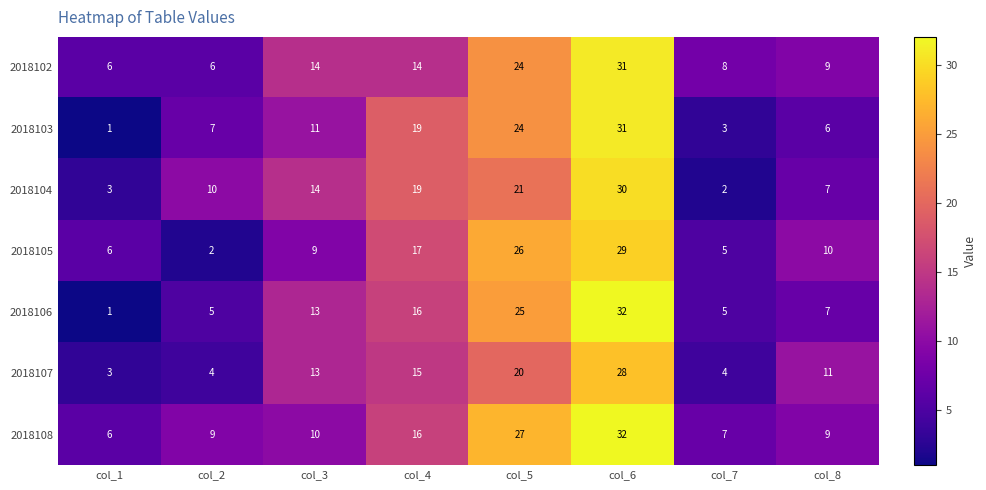

What is the smallest value displayed?

1